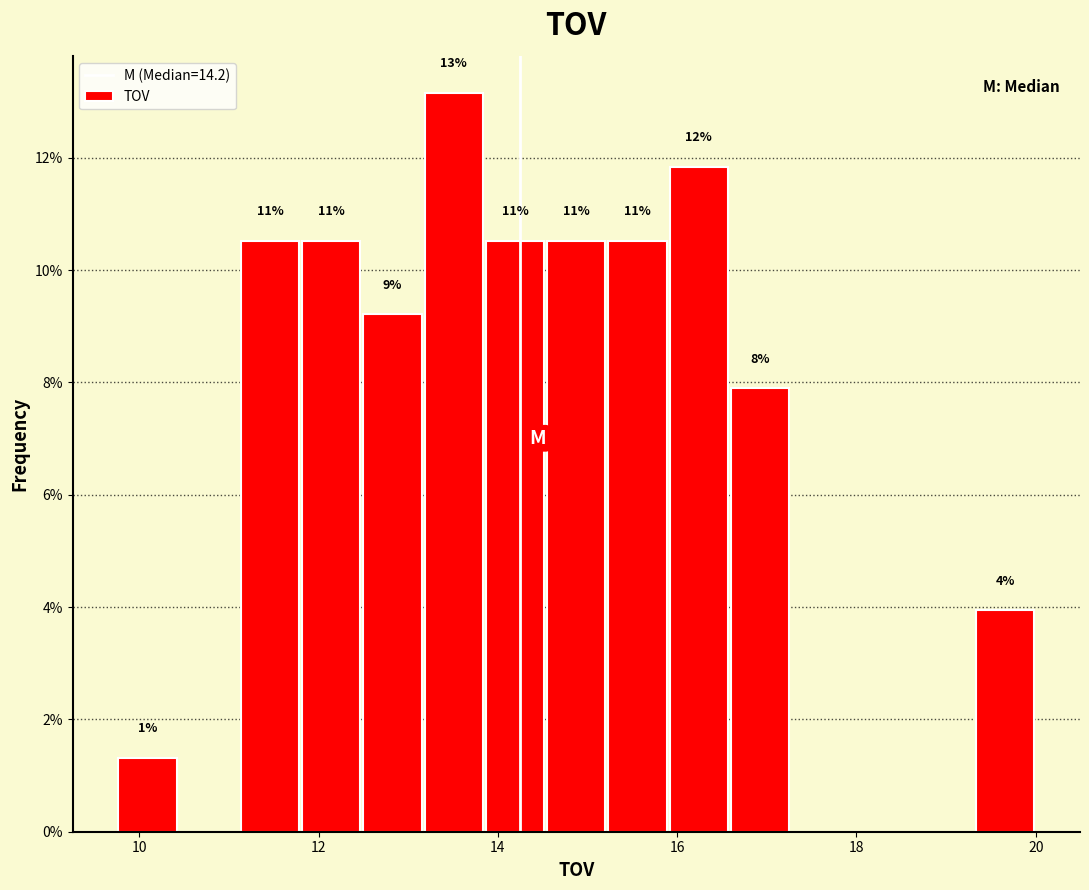

Around what value on the x-axis is the tallest bar? Give the approximate position of its centre, as read against the axis.

13.6